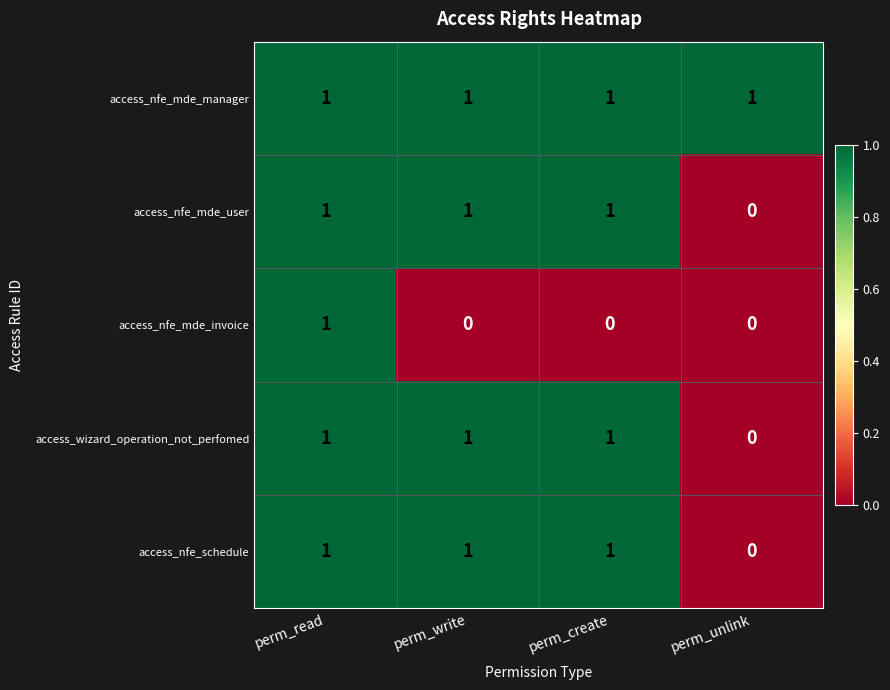

Reading left to right, extract all data points from this chart.

access_nfe_mde_manager: 1	1	1	1
access_nfe_mde_user: 1	1	1	0
access_nfe_mde_invoice: 1	0	0	0
access_wizard_operation_not_perfomed: 1	1	1	0
access_nfe_schedule: 1	1	1	0